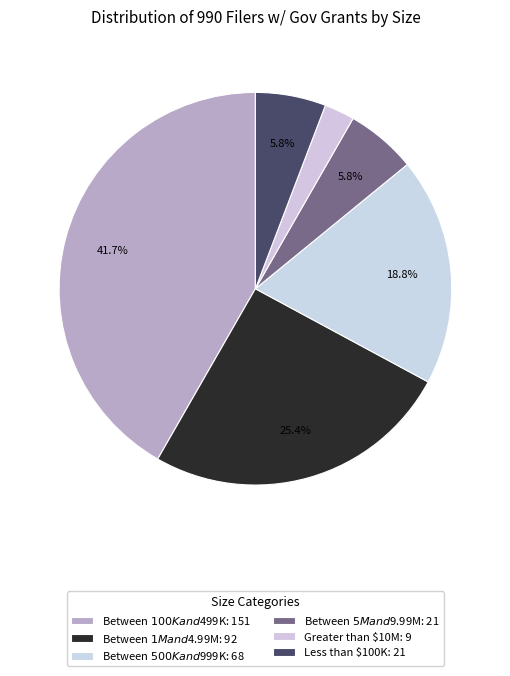

To the nearest percent, what portion does Greater than $10M represent?

2%